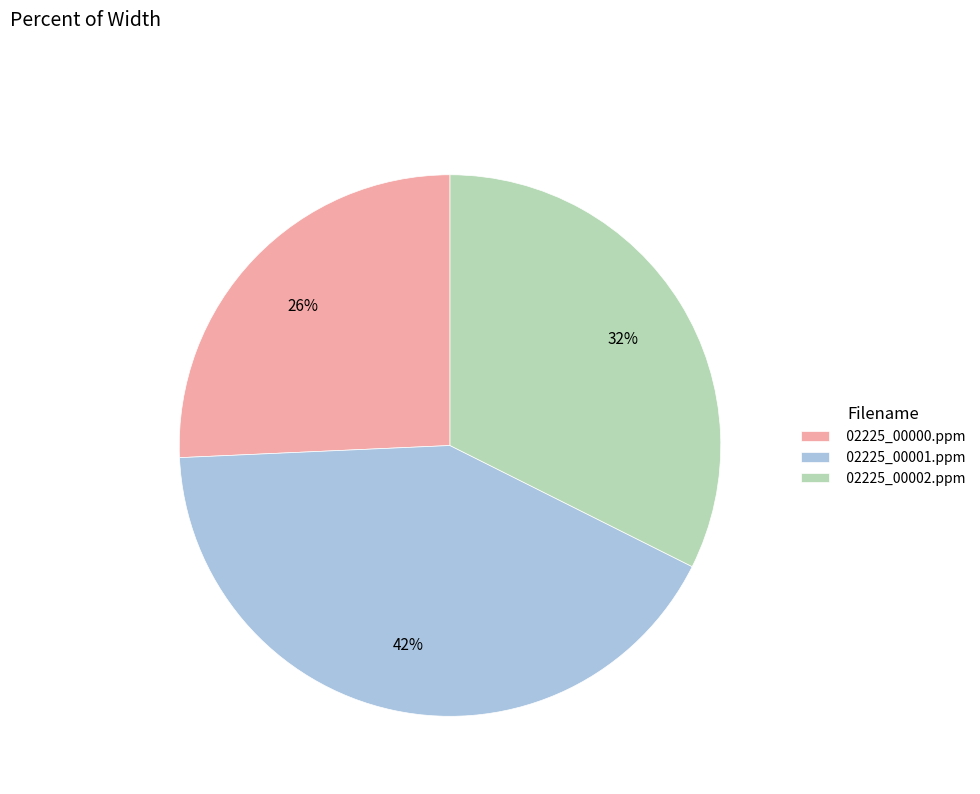

Which slice is the largest?

02225_00001.ppm